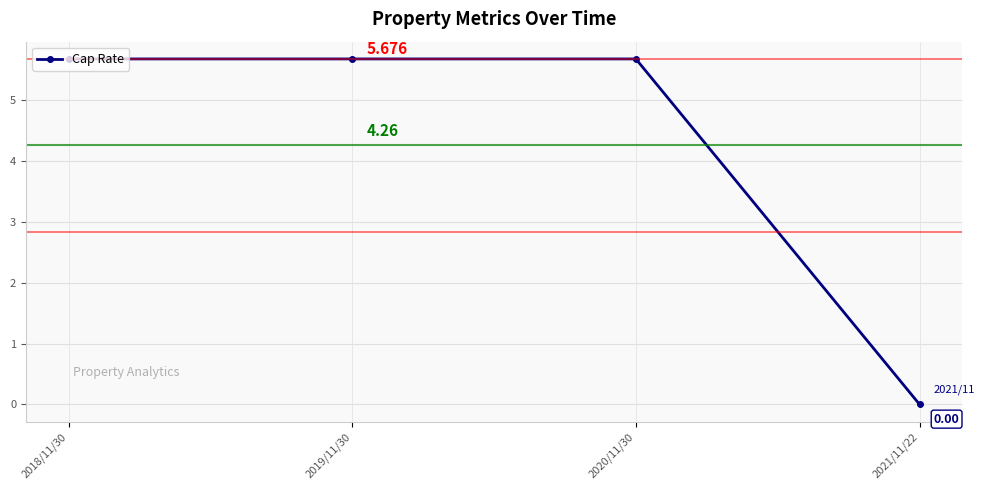

True or false: there are more than 2 points higher than both neighbors.

False